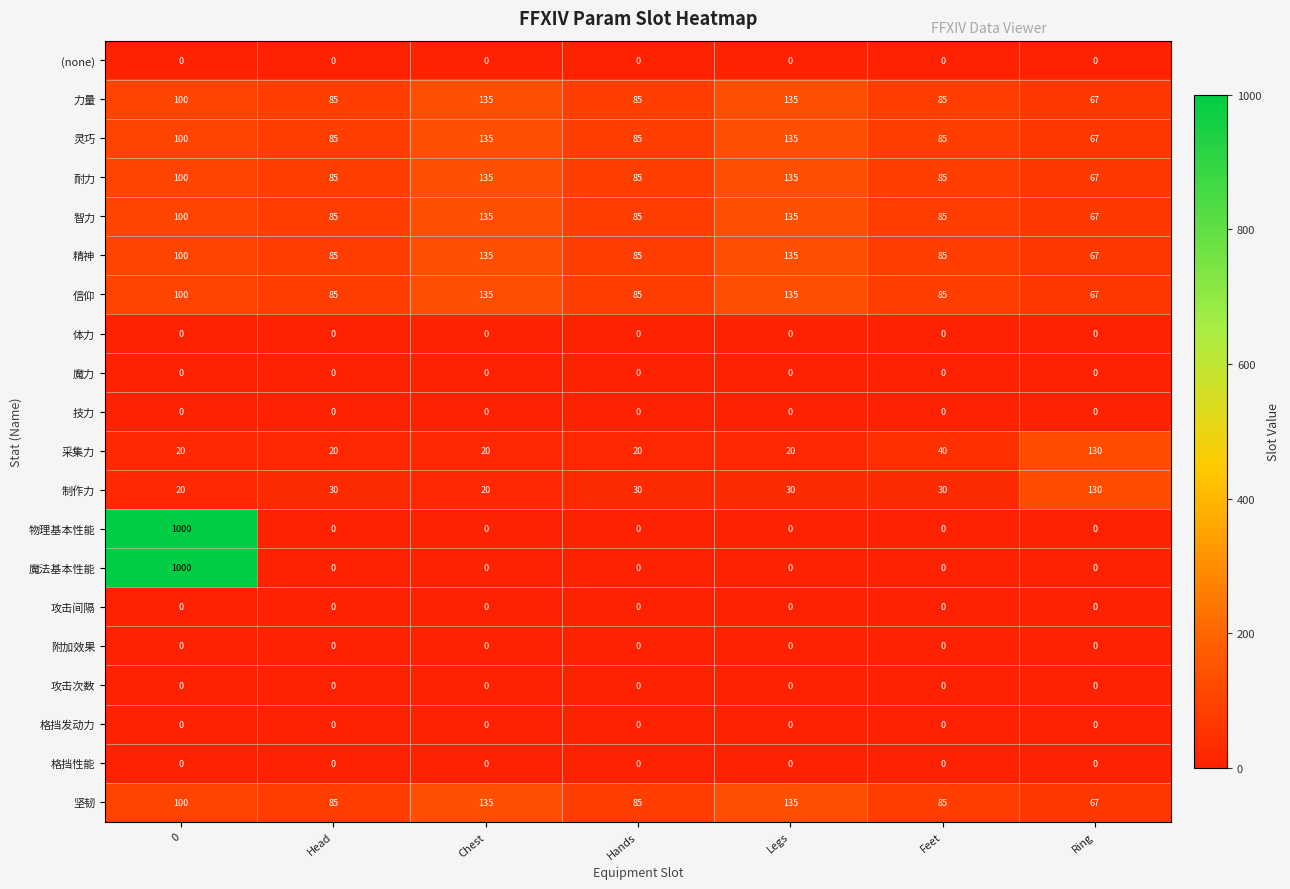

Is it true that 灵巧 equals 85 at Head?

True